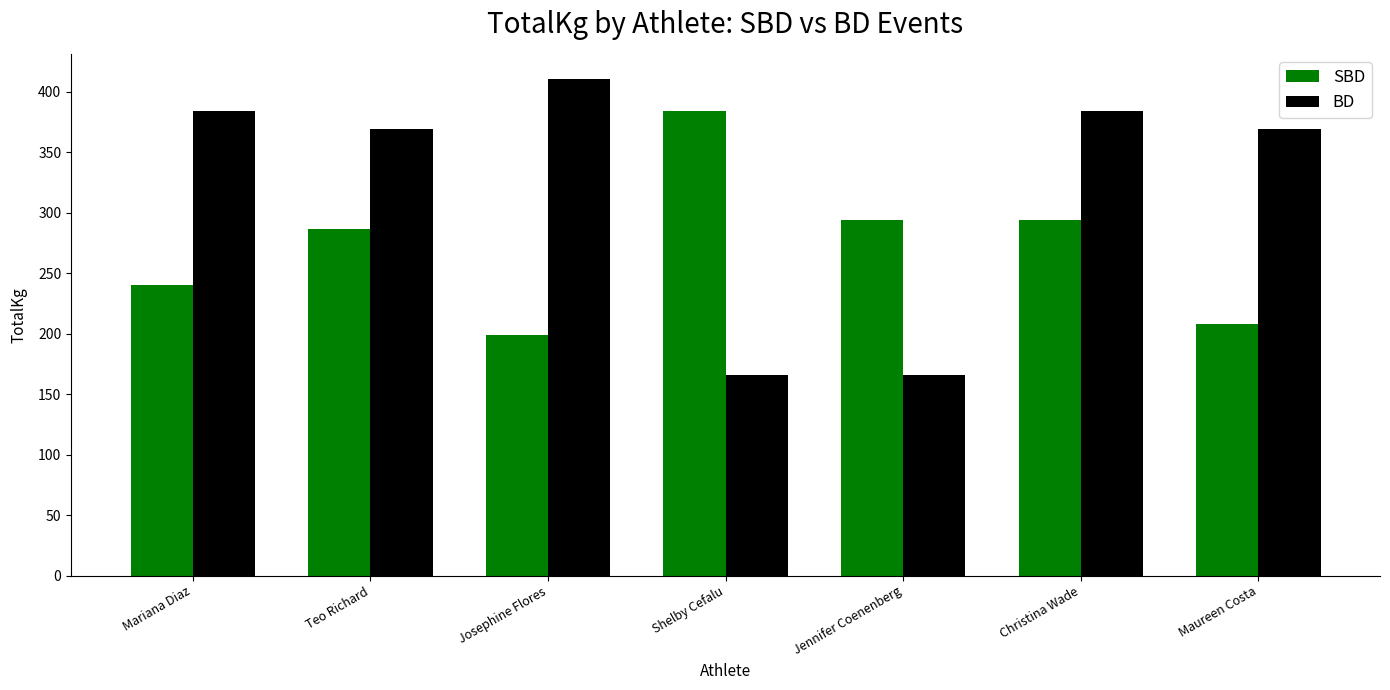

Between Teo Richard and Jennifer Coenenberg, which series saw the biggest shift?

BD